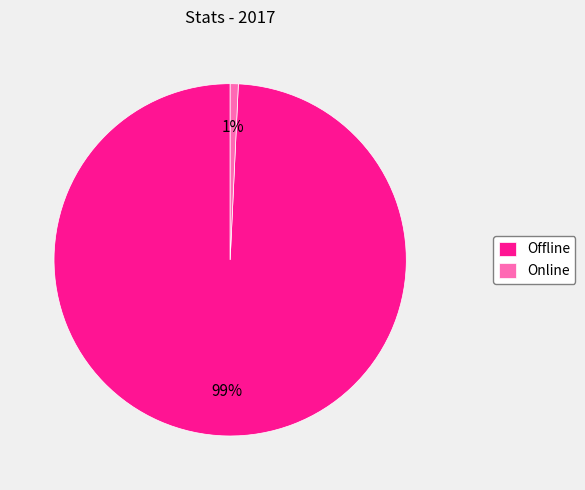

To the nearest percent, what is the combined percentage of Offline and Online?

100%